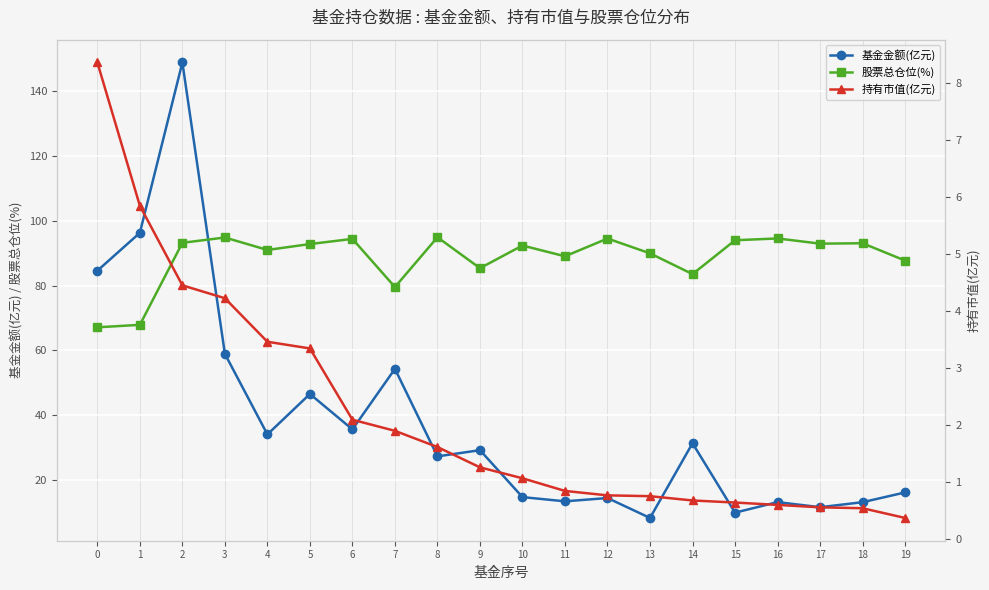

True or false: 持有市值(亿元) has more than 1 interior local peaks.

False